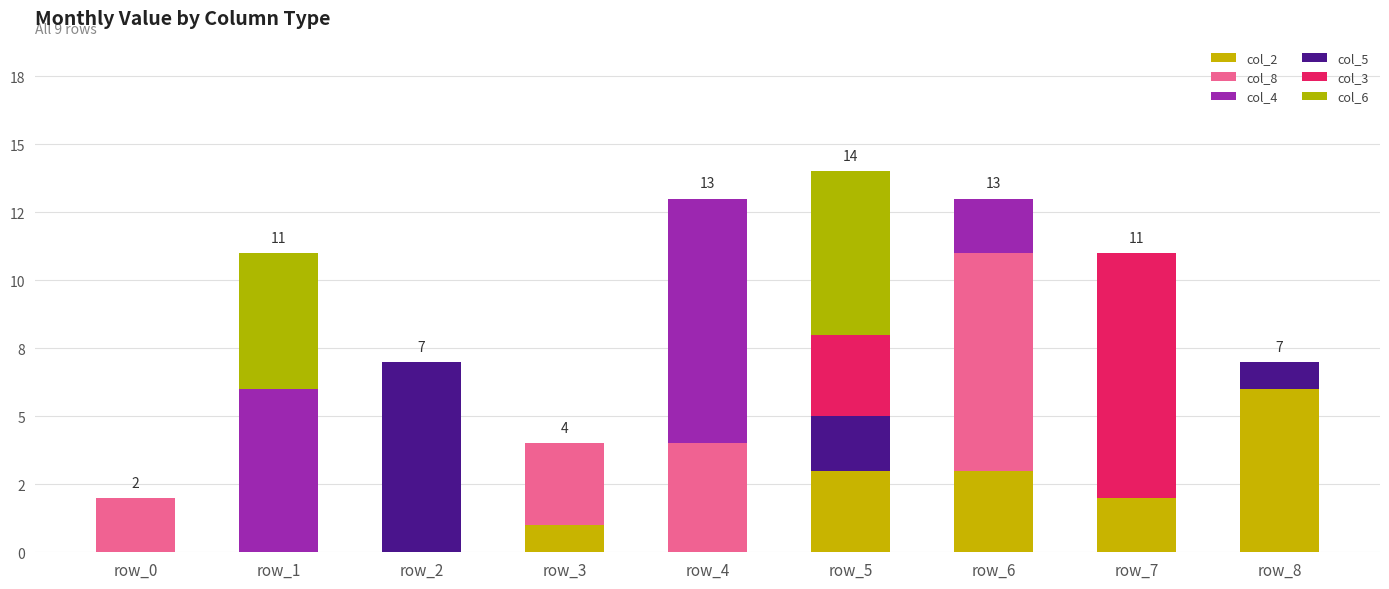

What is the total value across all series at row_2?

7